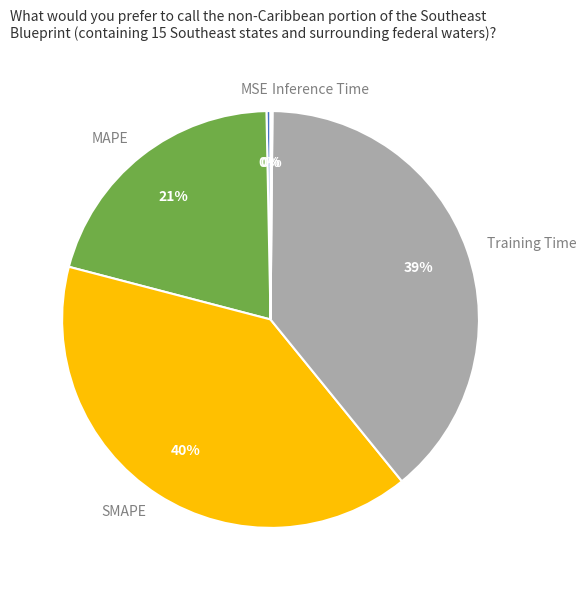

Which has a higher value, MAPE or Training Time?

Training Time